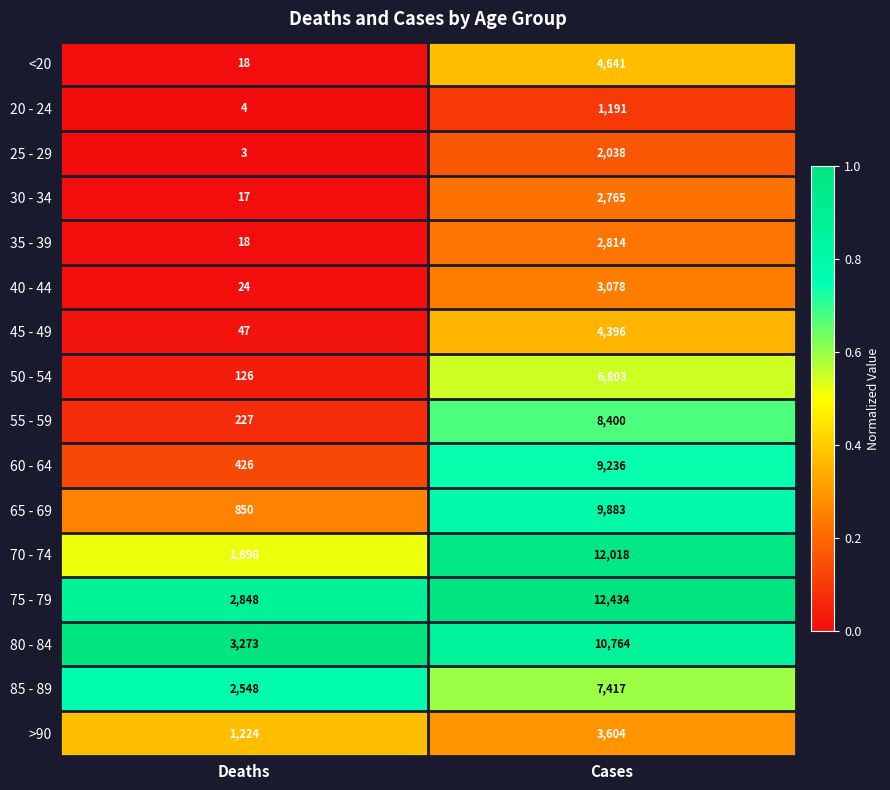

What is the minimum value shown in the chart?

3